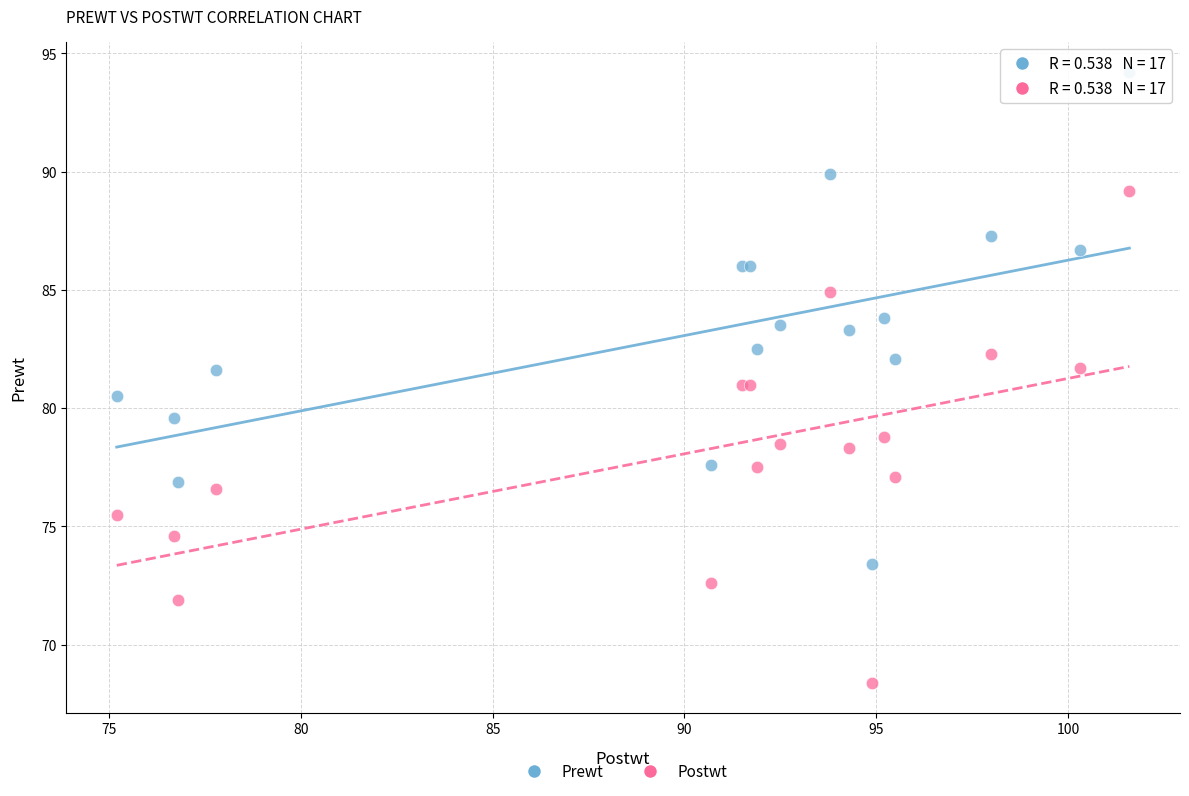

Which series reaches the maximum Y coordinate?

Prewt